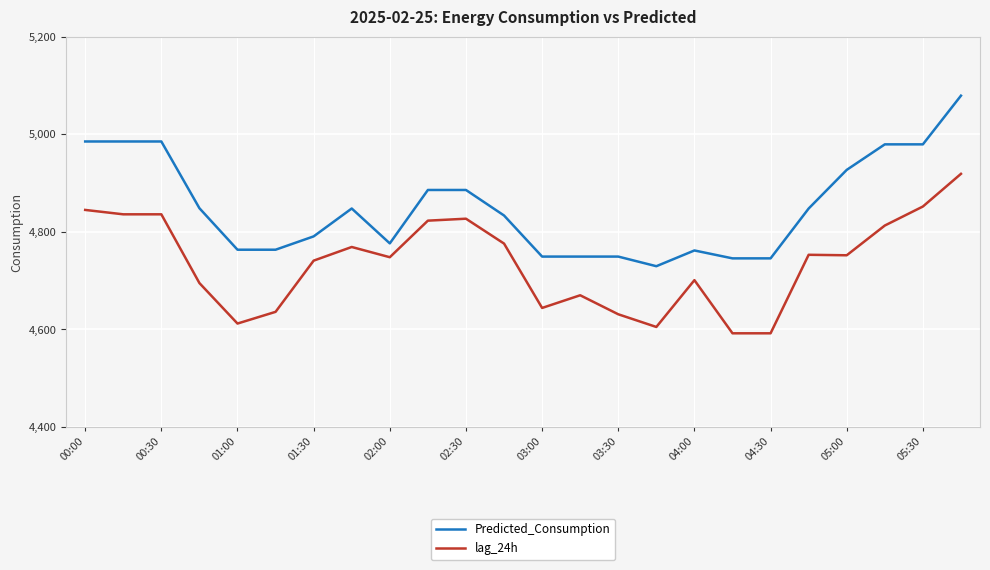

True or false: lag_24h and Predicted_Consumption cross at least once.

False